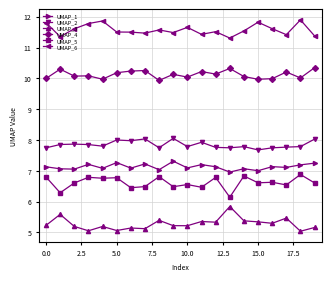

Does the chart display data point markers on the line(s)?

Yes